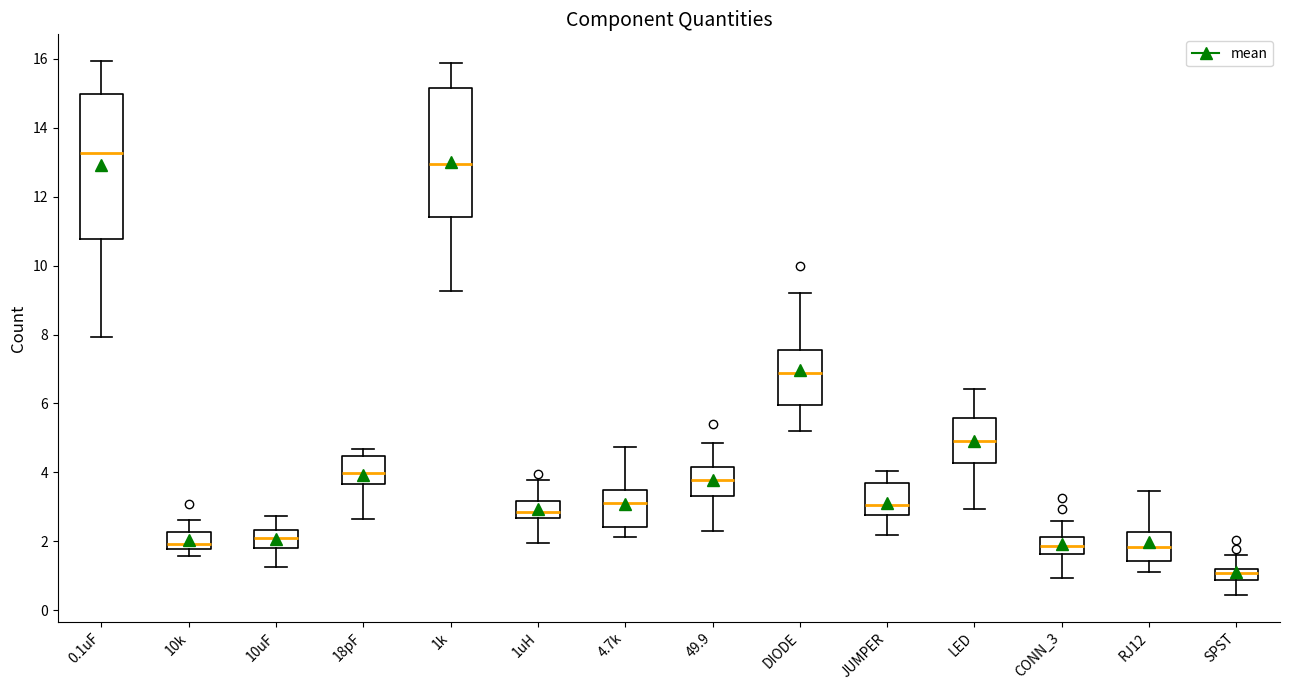

Reading left to right, read every box against the y-axis: the position of its median line, the range the box covers, and the ends of its whiskers. The values are not printed on the chart, so give them approximately, as read against the axis.

0.1uF: median 13.2, box 10.8 to 15.0, whiskers 8.0 to 16.0
10k: median 2.0, box 1.8 to 2.2, whiskers 1.6 to 2.6
10uF: median 2.2, box 1.8 to 2.4, whiskers 1.2 to 2.8
18pF: median 4.0, box 3.6 to 4.4, whiskers 2.6 to 4.6
1k: median 13.0, box 11.4 to 15.2, whiskers 9.2 to 15.8
1uH: median 2.8, box 2.6 to 3.2, whiskers 2.0 to 3.8
4.7k: median 3.2, box 2.4 to 3.6, whiskers 2.2 to 4.8
49.9: median 3.8, box 3.4 to 4.2, whiskers 2.2 to 4.8
DIODE: median 6.8, box 6.0 to 7.6, whiskers 5.2 to 9.2
JUMPER: median 3.0, box 2.8 to 3.6, whiskers 2.2 to 4.0
LED: median 4.8, box 4.2 to 5.6, whiskers 3.0 to 6.4
CONN_3: median 1.8, box 1.6 to 2.2, whiskers 1.0 to 2.6
RJ12: median 1.8, box 1.4 to 2.2, whiskers 1.2 to 3.4
SPST: median 1.0, box 0.8 to 1.2, whiskers 0.4 to 1.6